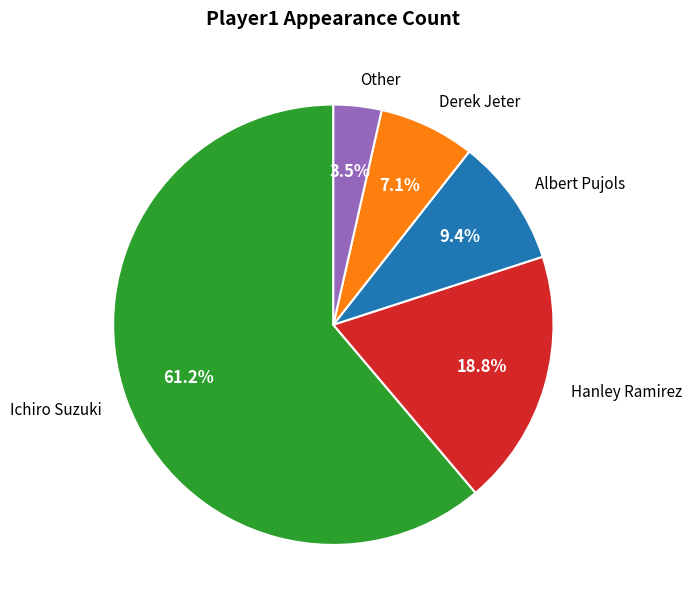

Which category has the biggest portion of the pie?

Ichiro Suzuki